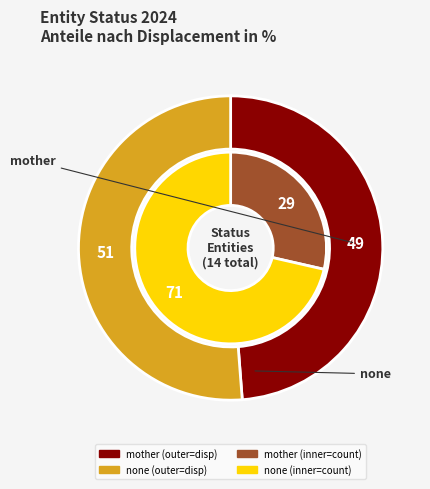

The 1 slice represents 1% of the pie. True or false?

False